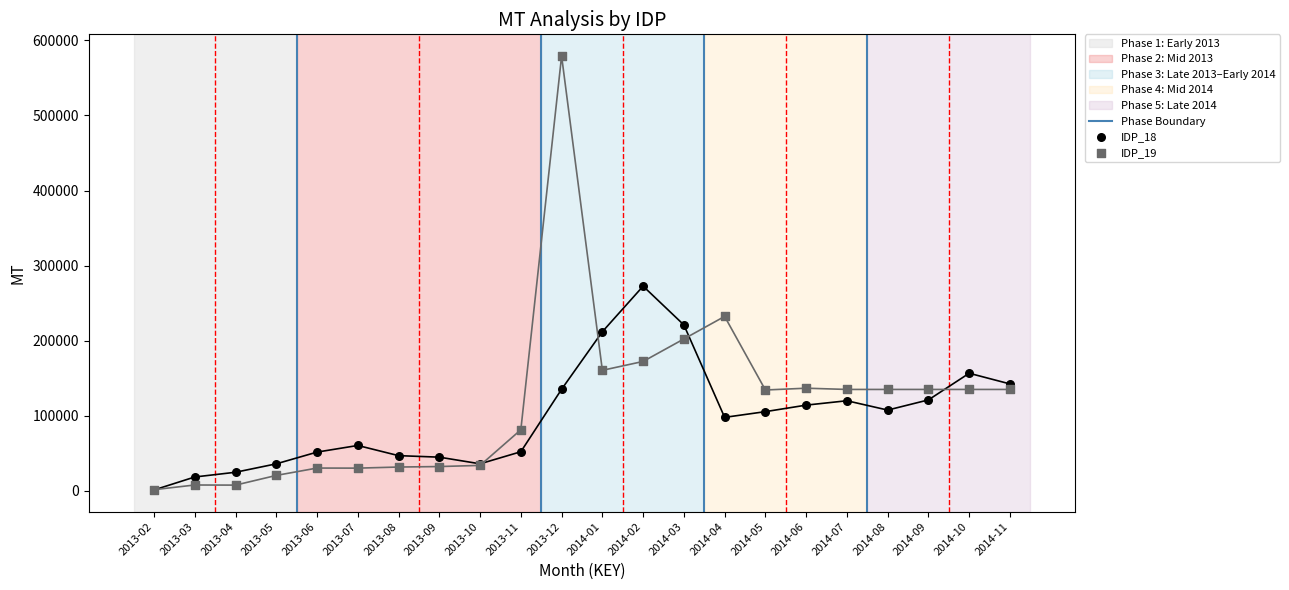

Which series reaches the maximum Y coordinate?

IDP_19